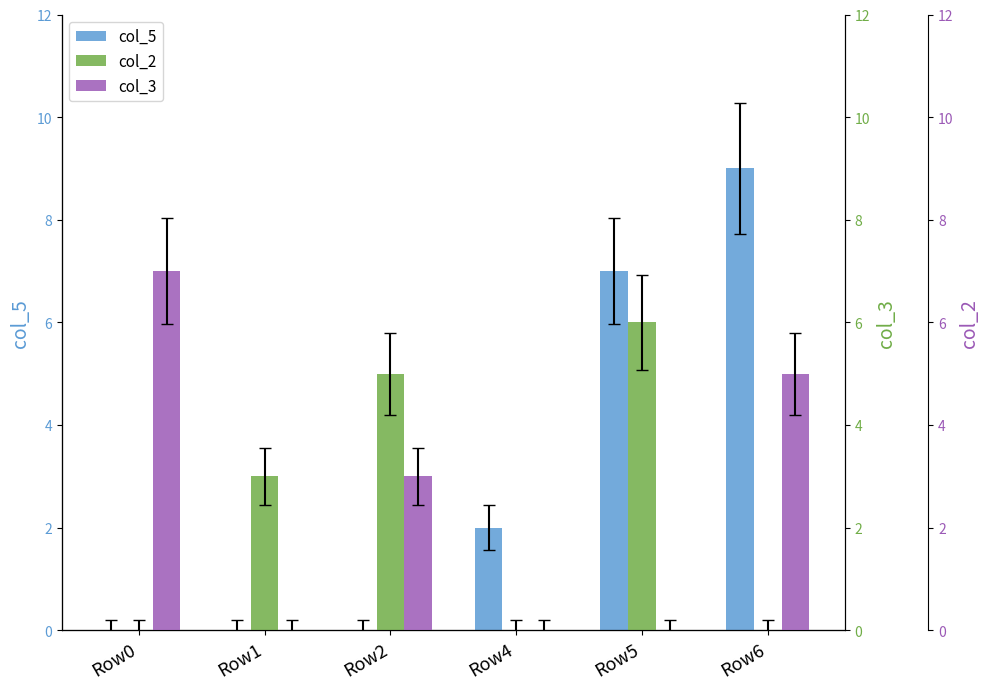

What is the greatest value displayed?

9